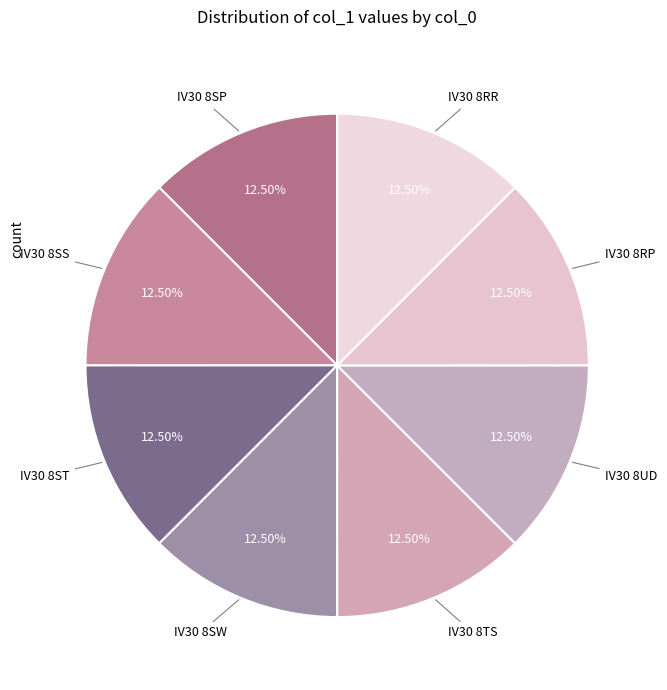

How many segments does this pie chart have?

8